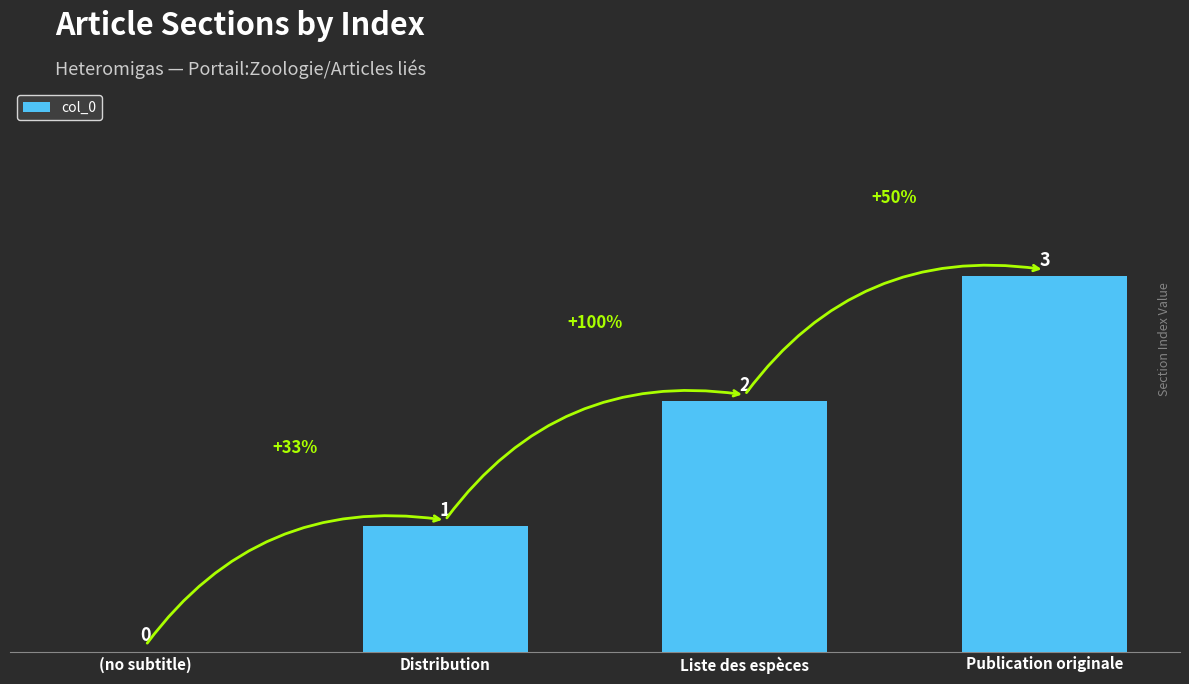

Between Liste des espèces and Publication originale, which is larger?

Publication originale